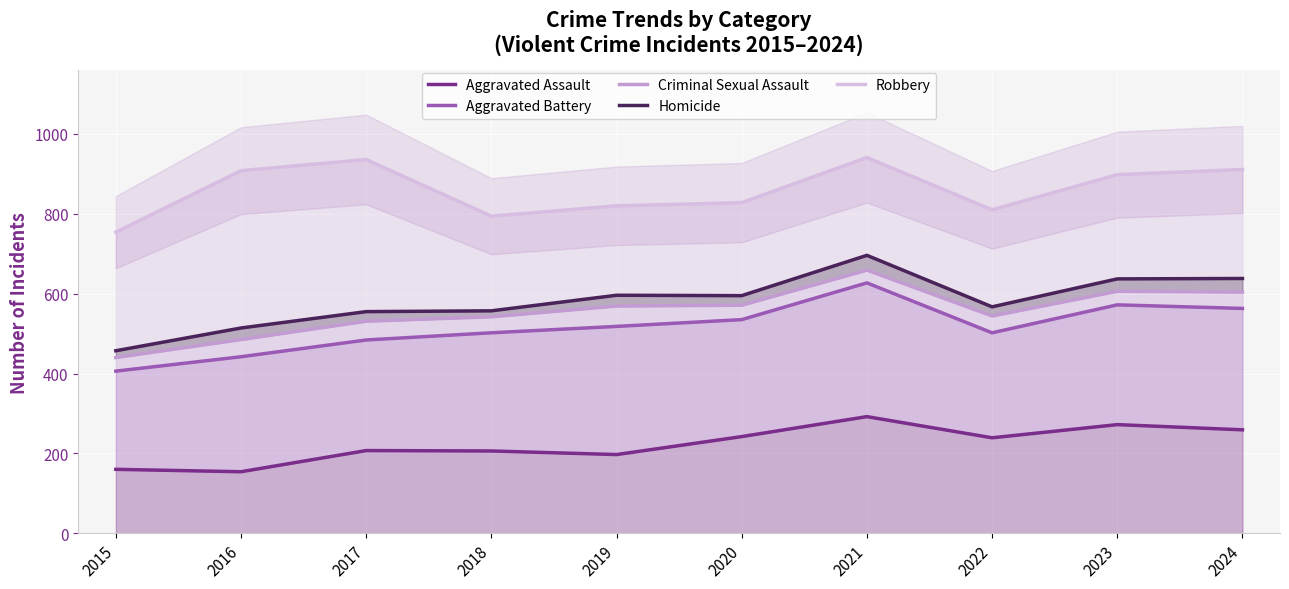

Where does the Aggravated Assault series first go above 239?

2020